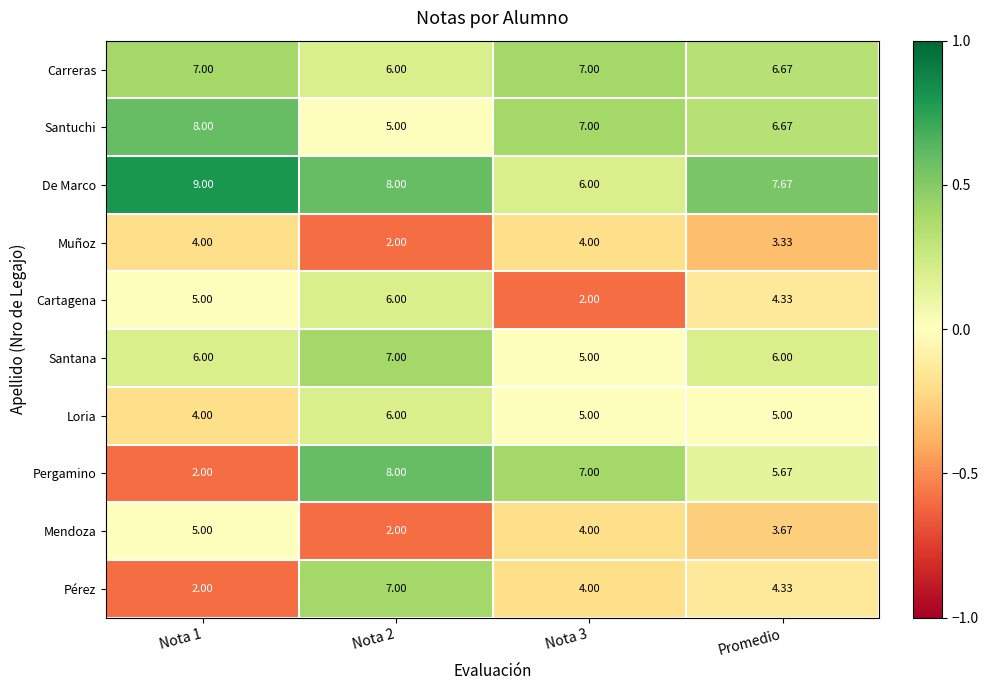

Which series changed the most between Nota 1 and Promedio?

Pergamino